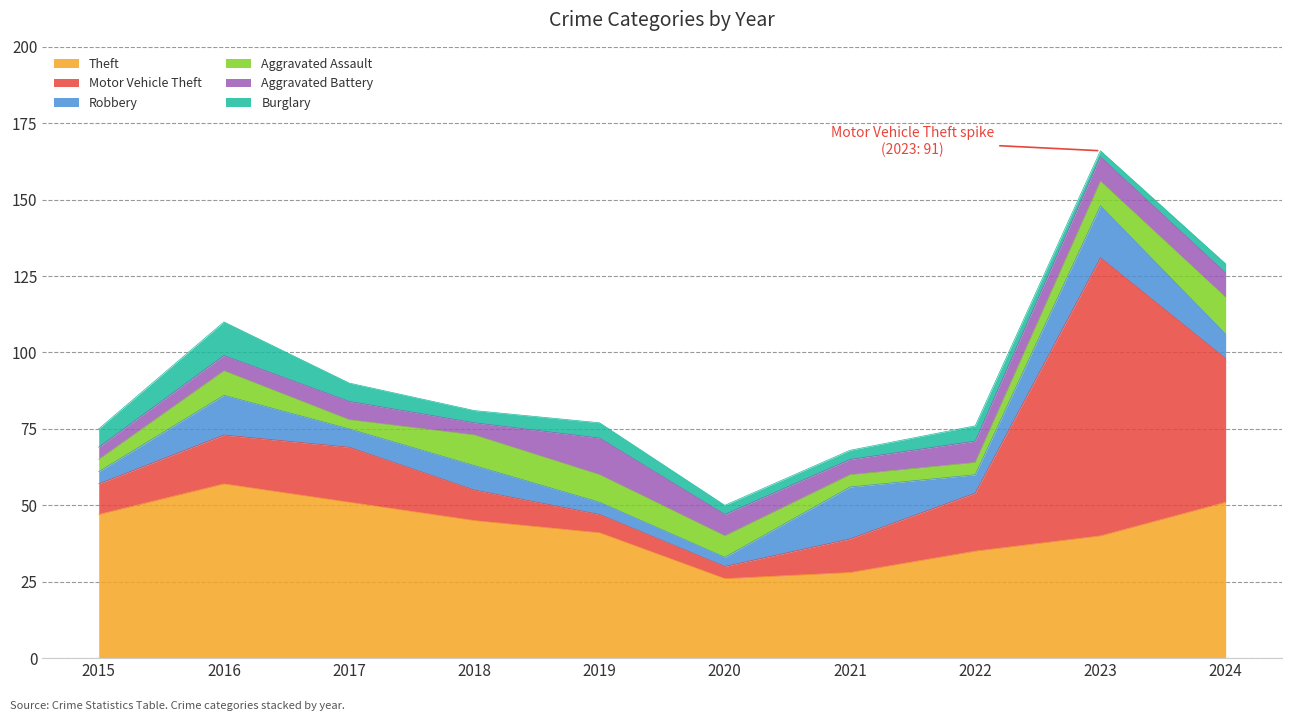

What is the difference between the maximum and minimum values in the Aggravated Battery series?

8